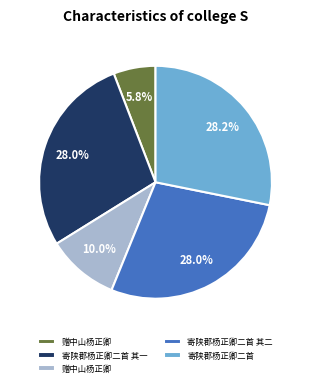

Does any single category account for the majority?

No